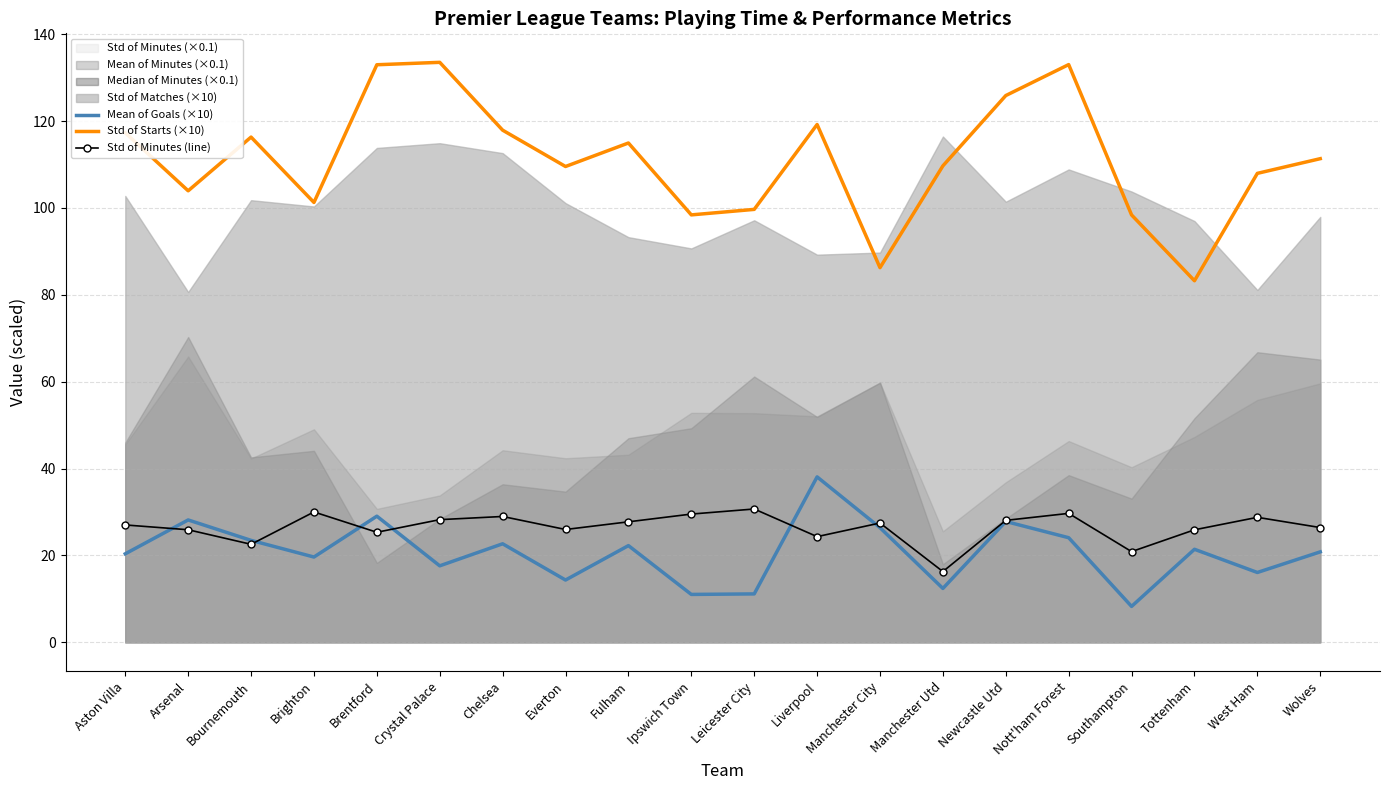

Is it true that Std of Starts (×10) equals 117.3 at Aston Villa?

True